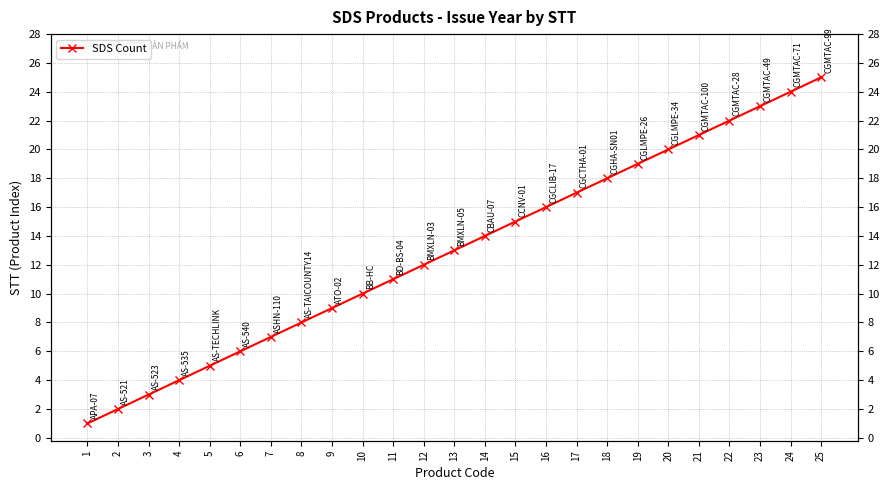

Where is the data nearest to the value 13?

13